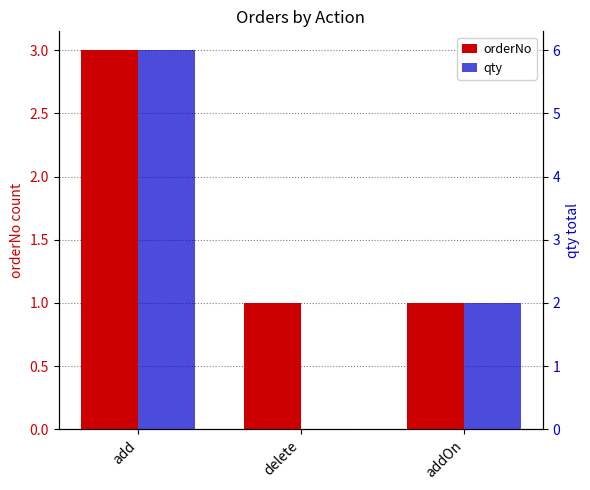

How many values in the qty series are below 2?

1